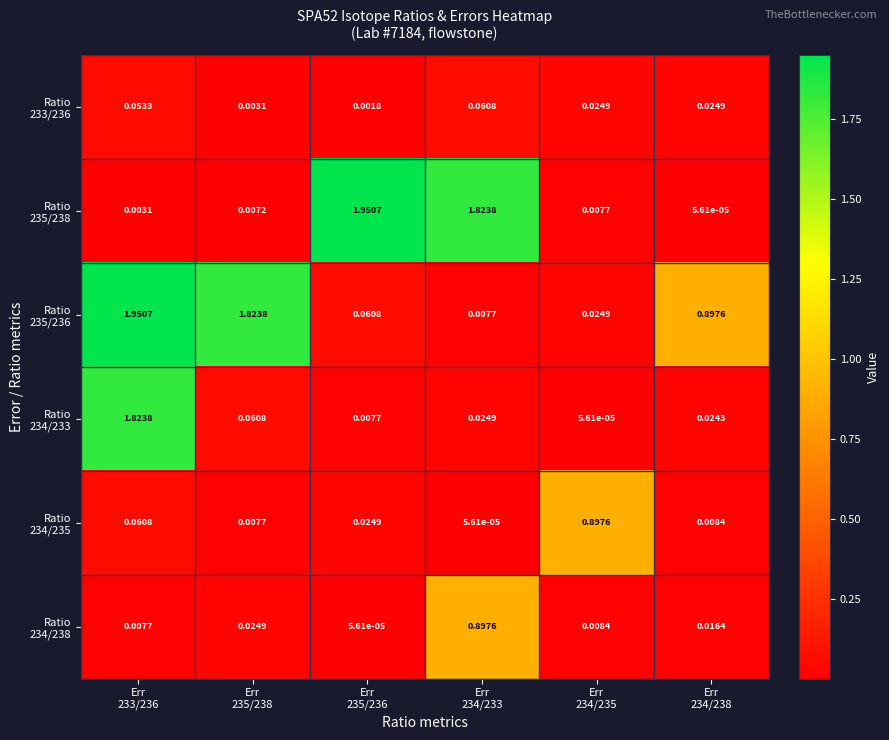

Which series has the largest total across all categories?

Ratio 235/236